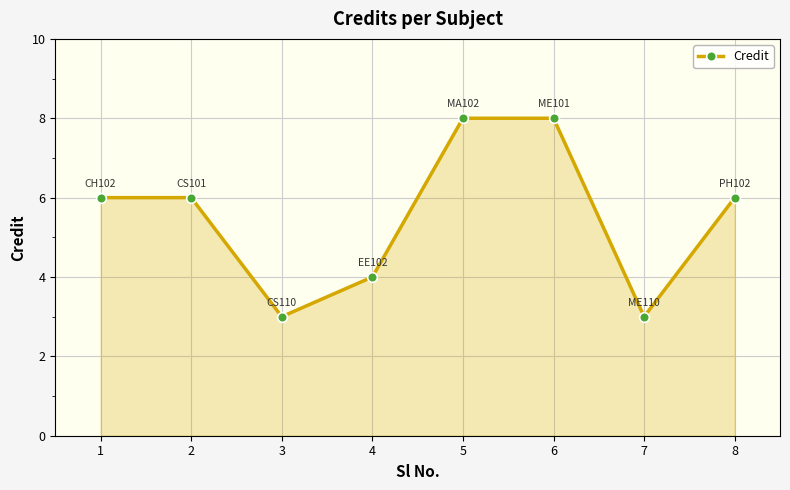

What is the value of the 3rd point from the left?

3